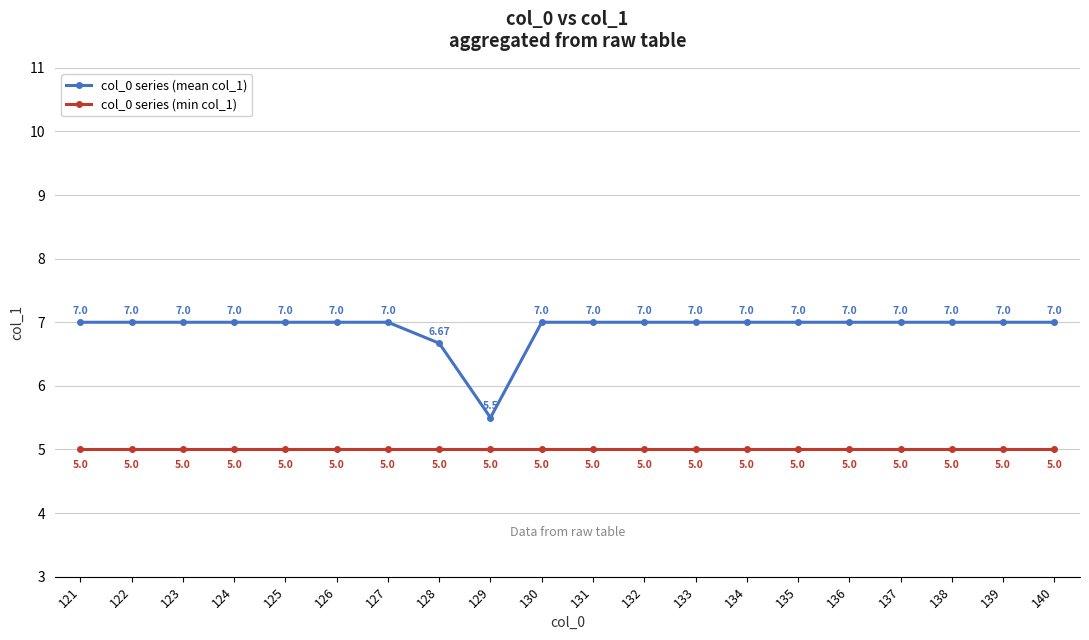

The value of col_0 series (mean col_1) at 137 is 9.7. True or false?

False